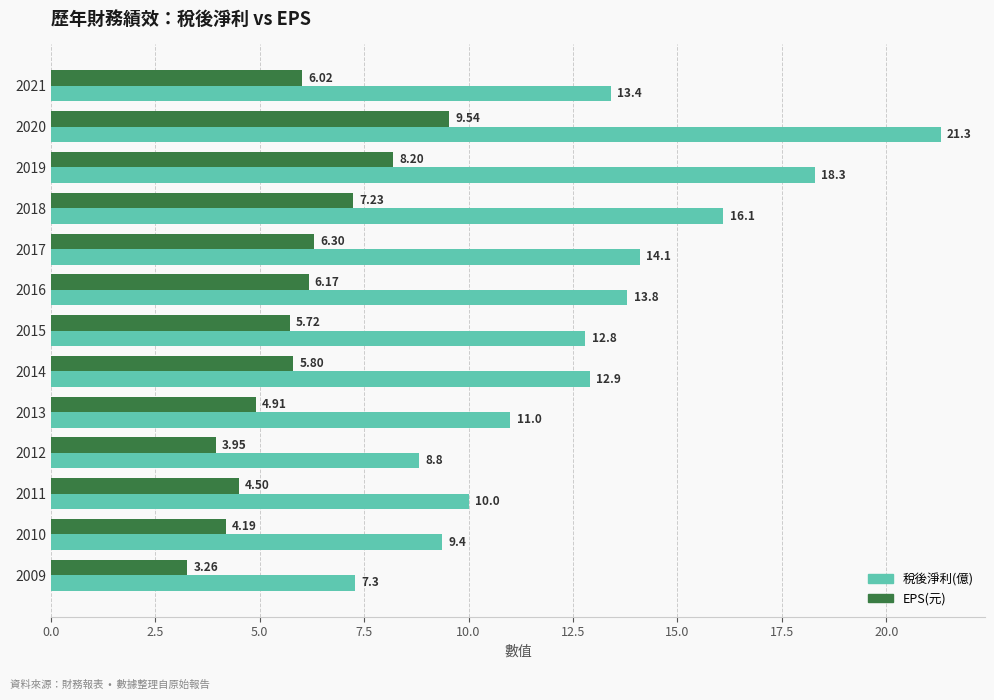

At which category is the sum across all series the highest?

2020